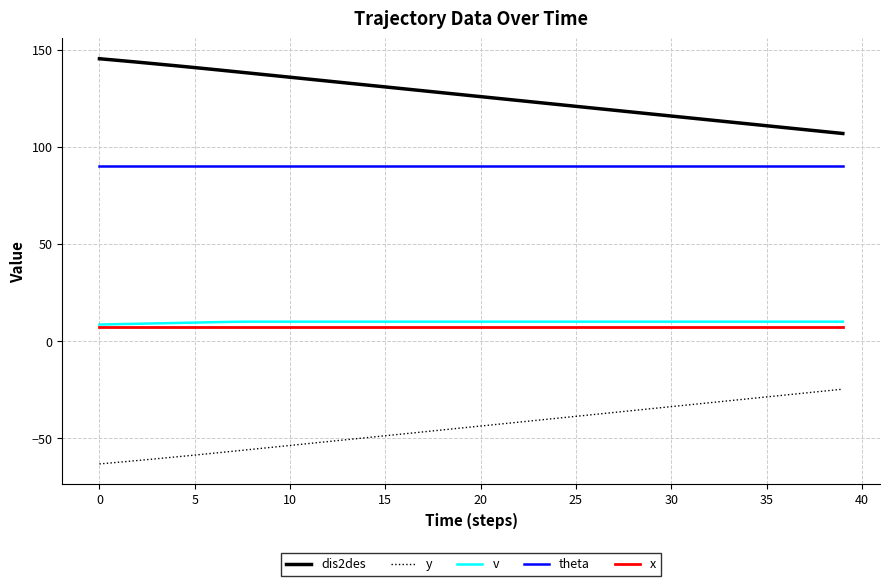

At how many categories does at least one series exceed 11?

40